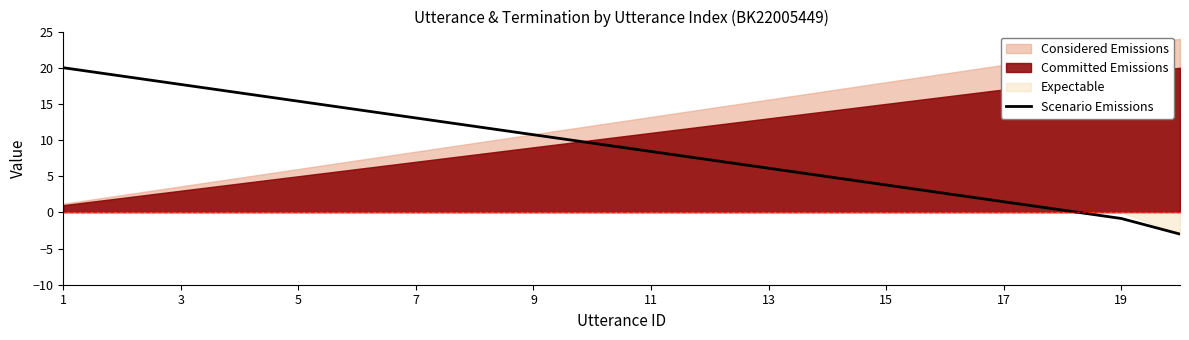

What is the difference between the maximum and minimum values?

23.0